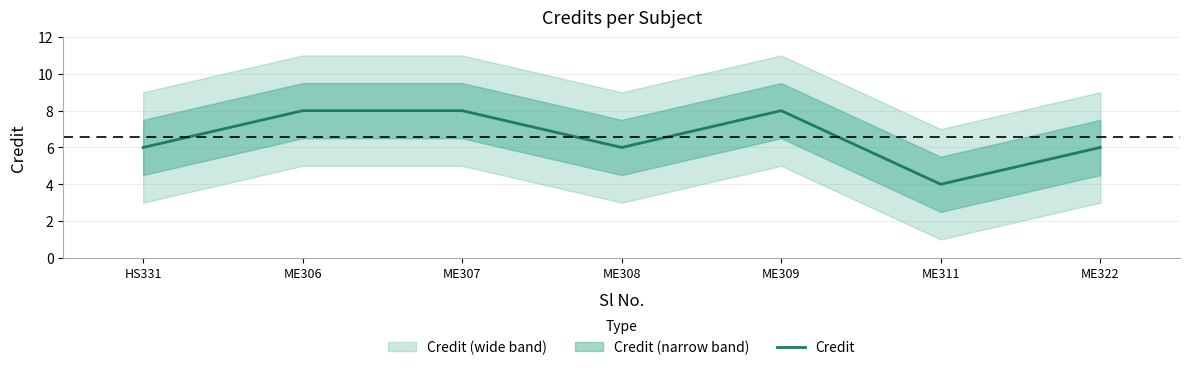

Rank the categories by value from highest to lowest.

ME306, ME307, ME309, HS331, ME308, ME322, ME311